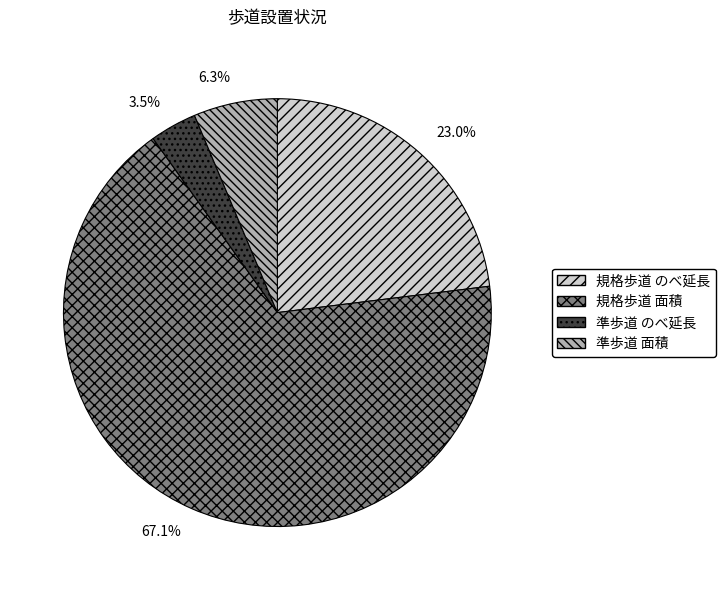

Between 準歩道 のべ延長 and 準歩道 面積, which is larger?

準歩道 面積